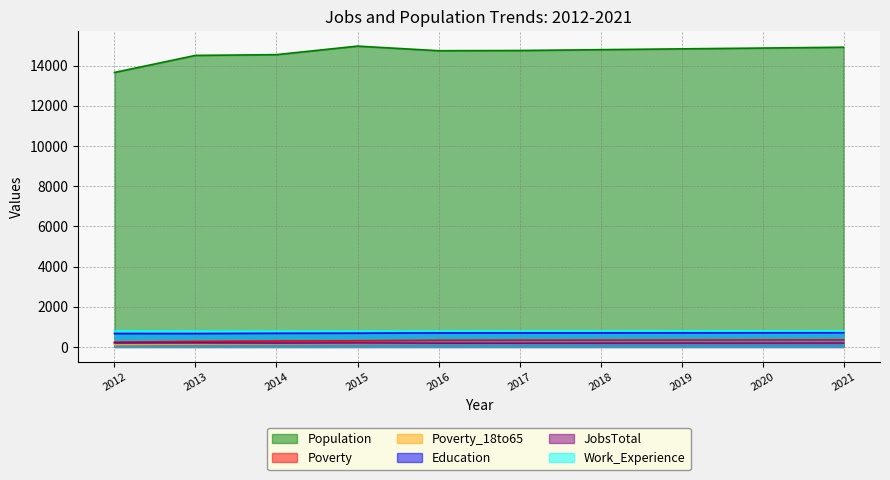

True or false: Population and Poverty intersect in this chart.

False